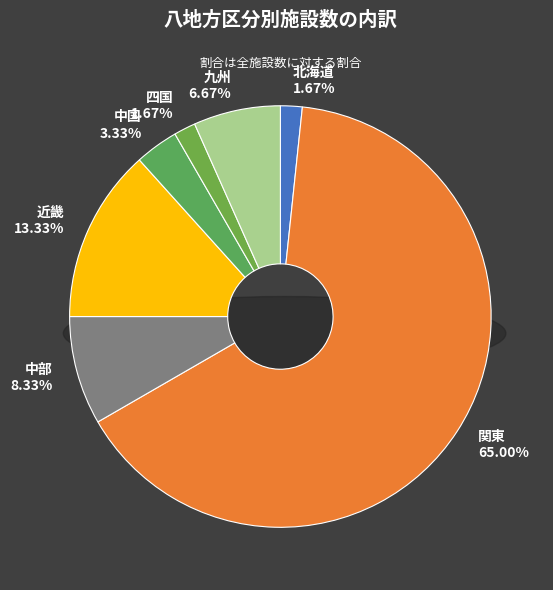

Between 近畿 and 中国, which is larger?

近畿